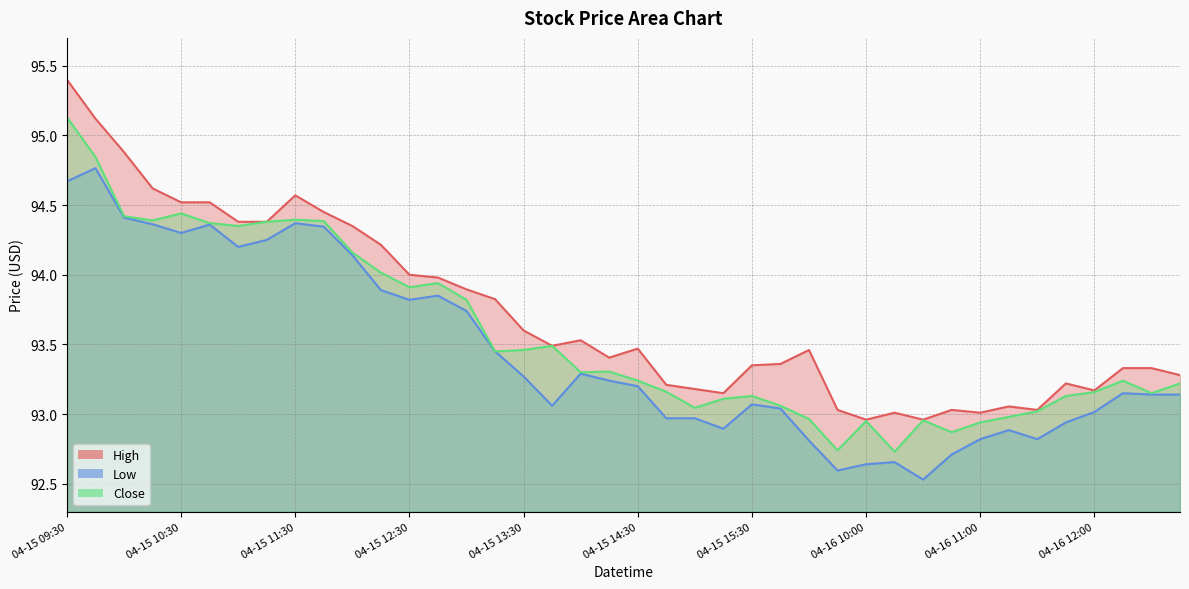

What is the difference between the maximum and minimum values in the Close series?

2.4